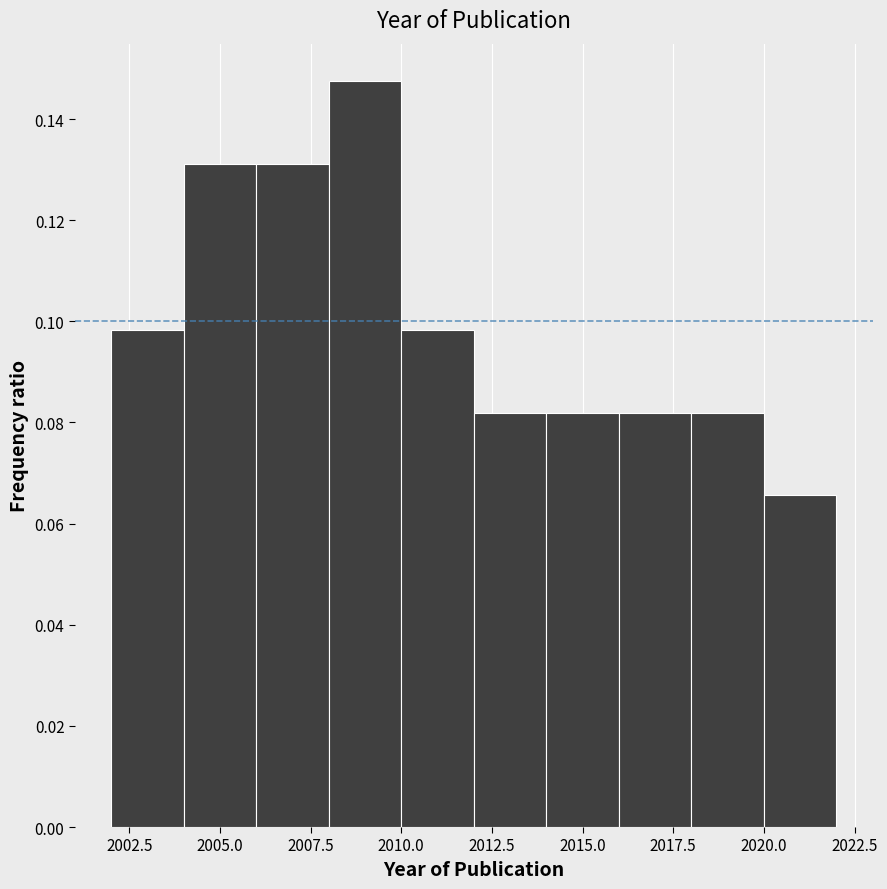

Reading left to right, transcribe this chart: for each bar, give the range it covers on the x-axis and its height. The values are not printed on the chart, so give them approximately, as read against the axis.

2002 to 2004: 0.098
2004 to 2006: 0.132
2006 to 2008: 0.132
2008 to 2010: 0.148
2010 to 2012: 0.098
2012 to 2014: 0.082
2014 to 2016: 0.082
2016 to 2018: 0.082
2018 to 2020: 0.082
2020 to 2022: 0.066